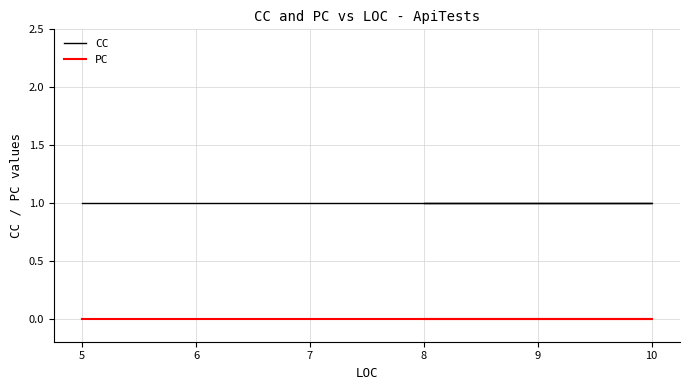

What is the lowest value of the CC series?

1